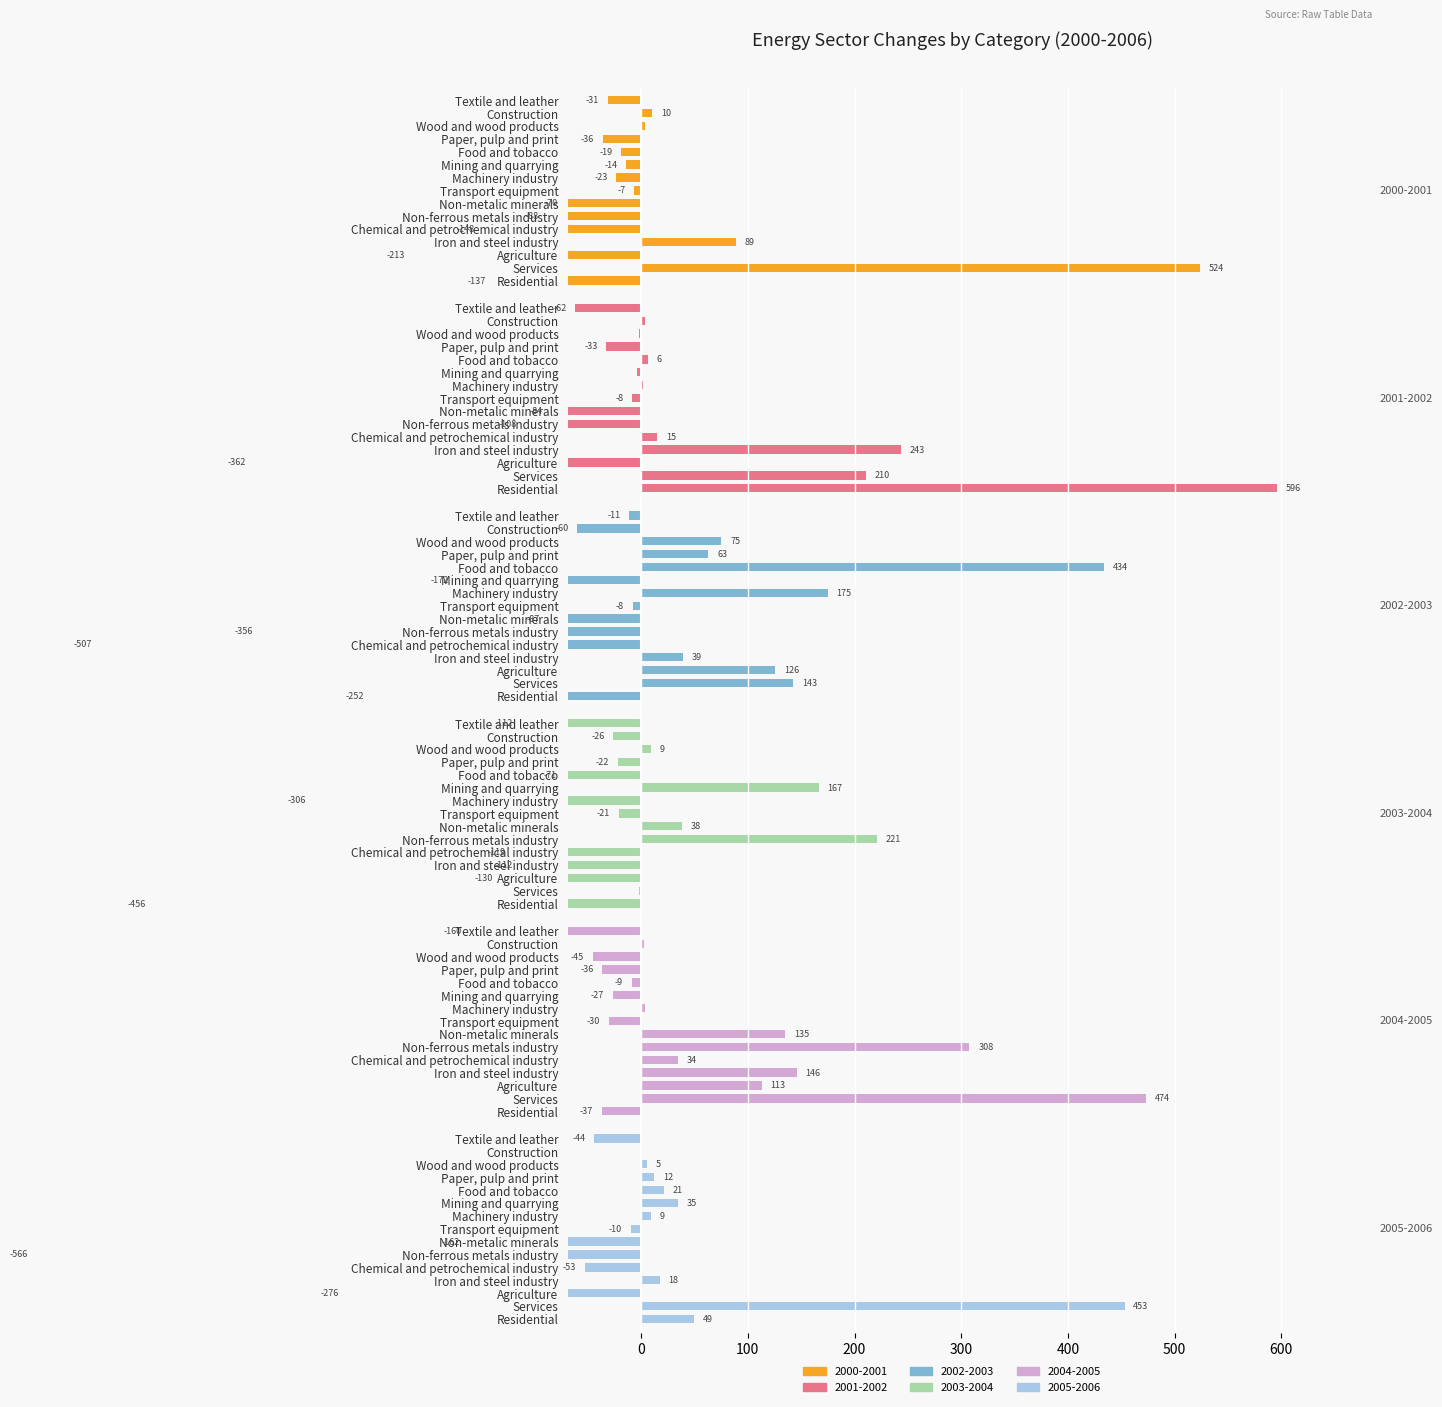

What is the lowest value of the 2004-2005 series?

-159.8